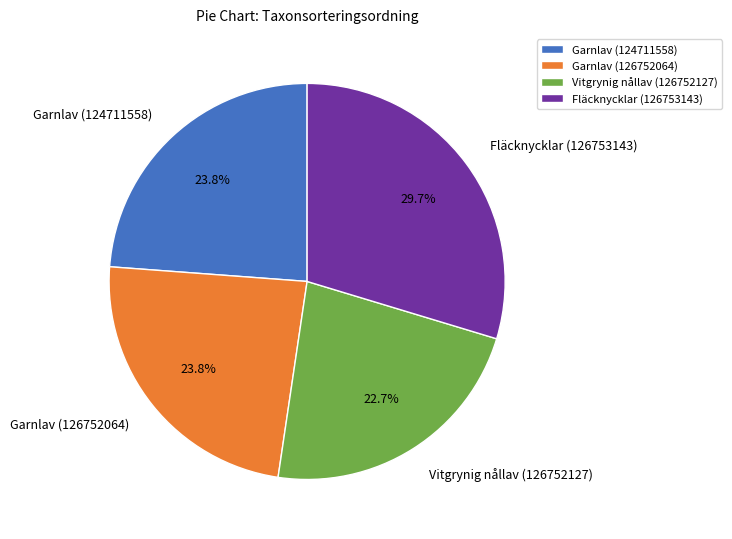

How many segments does this pie chart have?

4